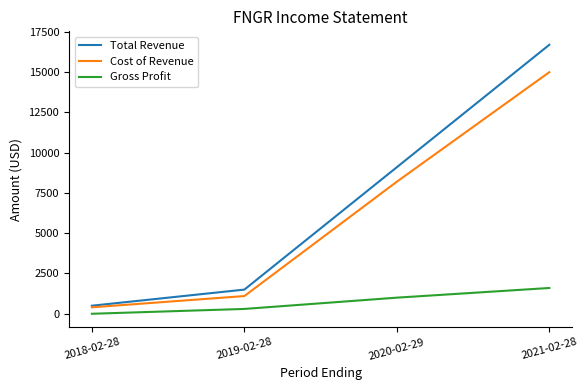

Reading left to right, what are all the values shown in this chart?

Total Revenue: 500	1500	9100	16700
Cost of Revenue: 400	1100	8200	15000
Gross Profit: 0	300	1000	1600